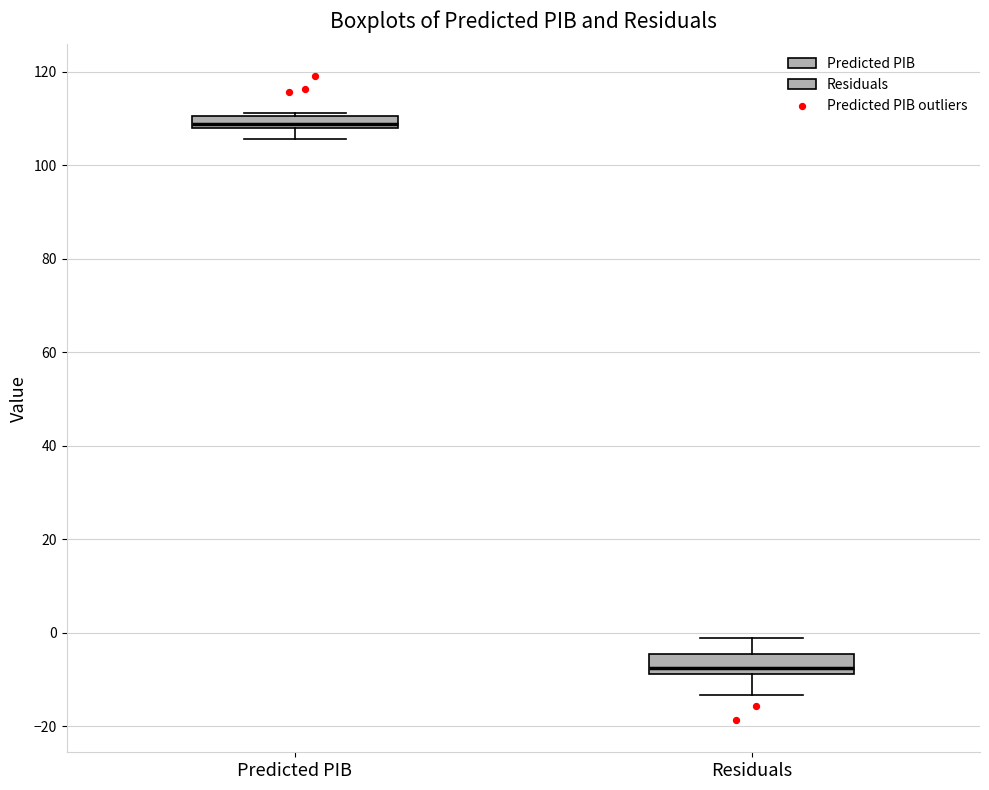

Where is the lower edge of the box for Residuals on the y-axis? The values are not printed on the chart, so give them approximately, as read against the axis.

-8